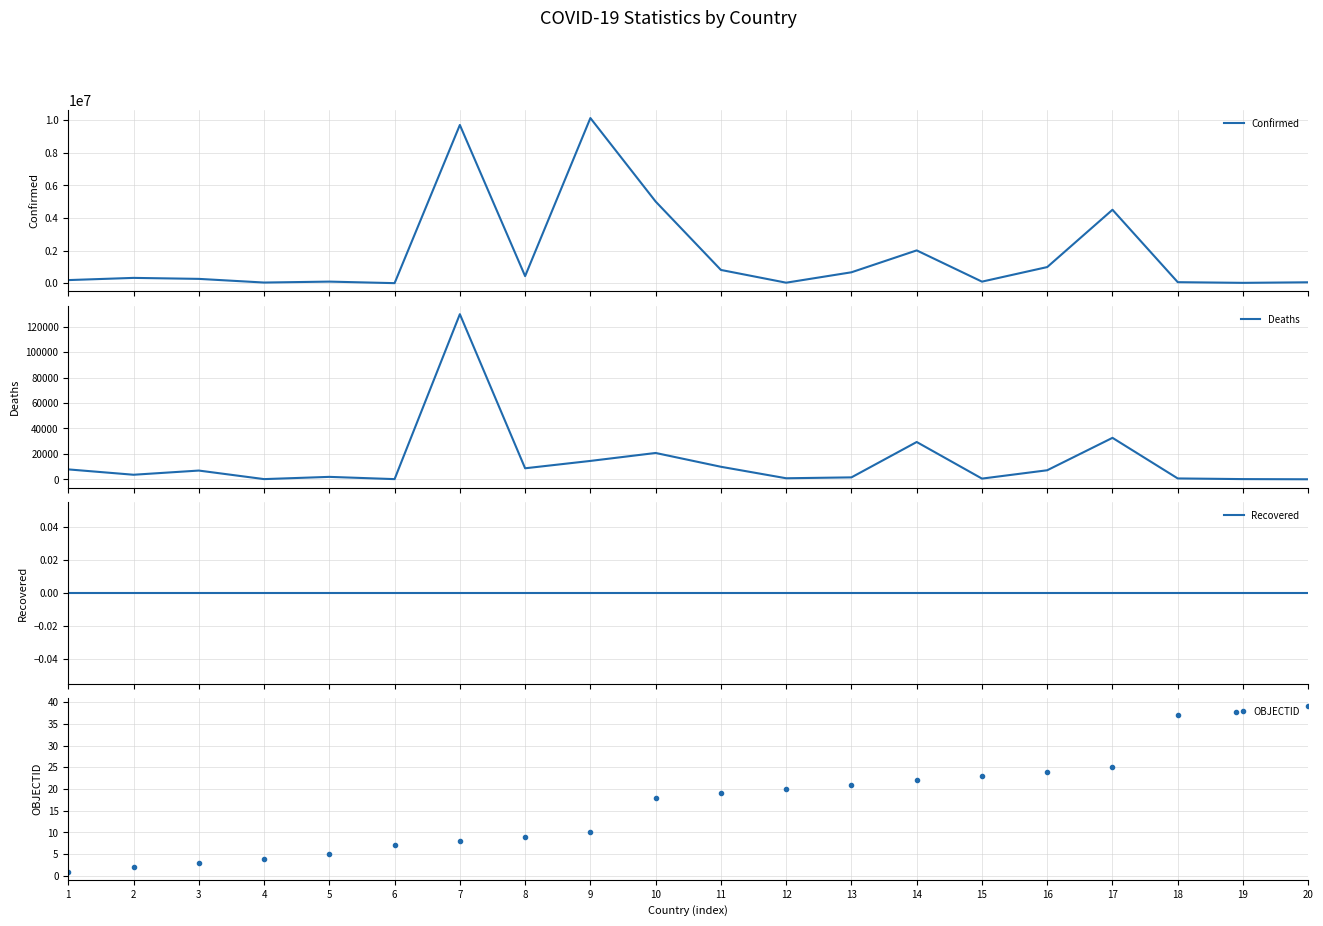

Reading right to left, transcribe all the data shown in this chart.

Confirmed: 61419	27490	68473	4504106	994037	101899	2015308	674303	37156	817938	5006893	10121004	439302	9697763	8974	103131	46113	270551	331053	196404
Deaths: 21	163	680	32605	7118	556	29334	1518	823	9857	20711	14457	8669	129830	145	1917	155	6879	3585	7791
Recovered: 0	0	0	0	0	0	0	0	0	0	0	0	0	0	0	0	0	0	0	0
OBJECTID: 39	38	37	25	24	23	22	21	20	19	18	10	9	8	7	5	4	3	2	1